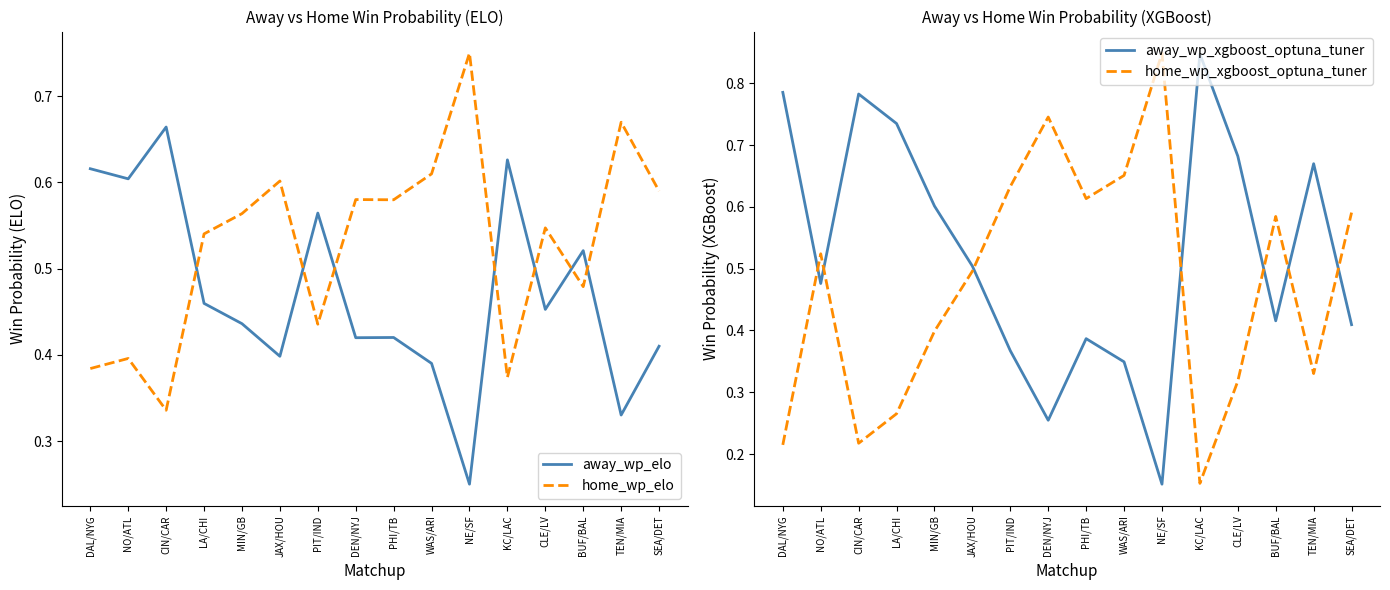

How many distinct data groups are displayed?

4